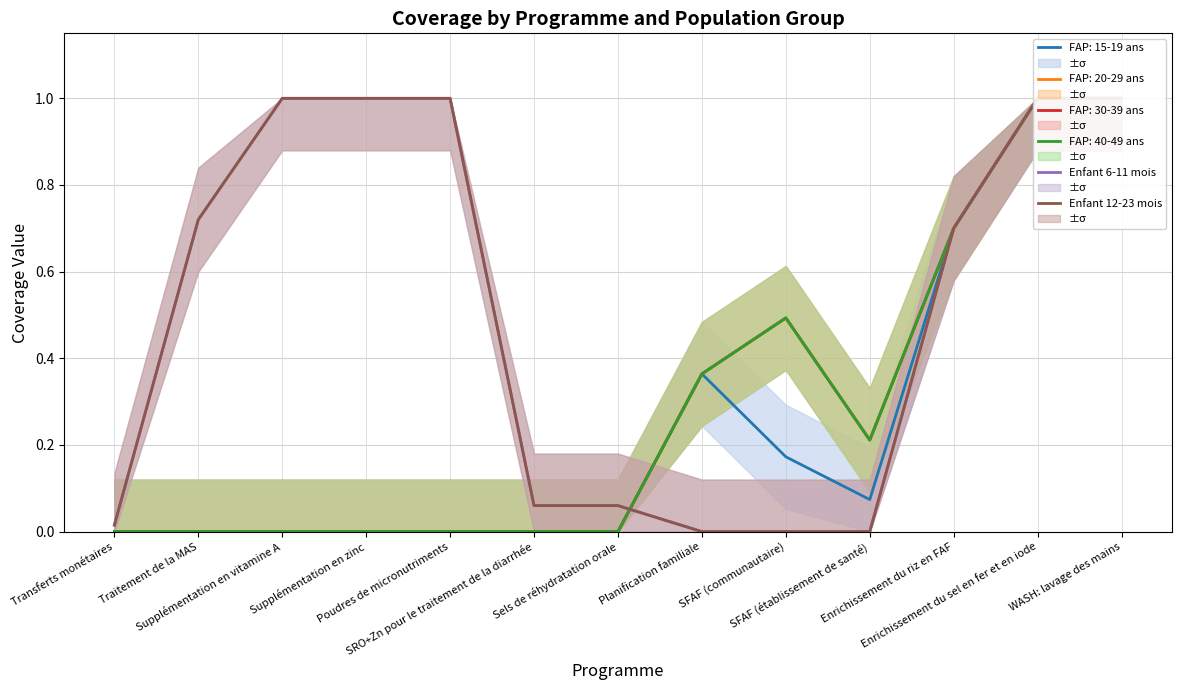

The value of Enfant 6-11 mois at Sels de réhydratation orale is 0.1. True or false?

True